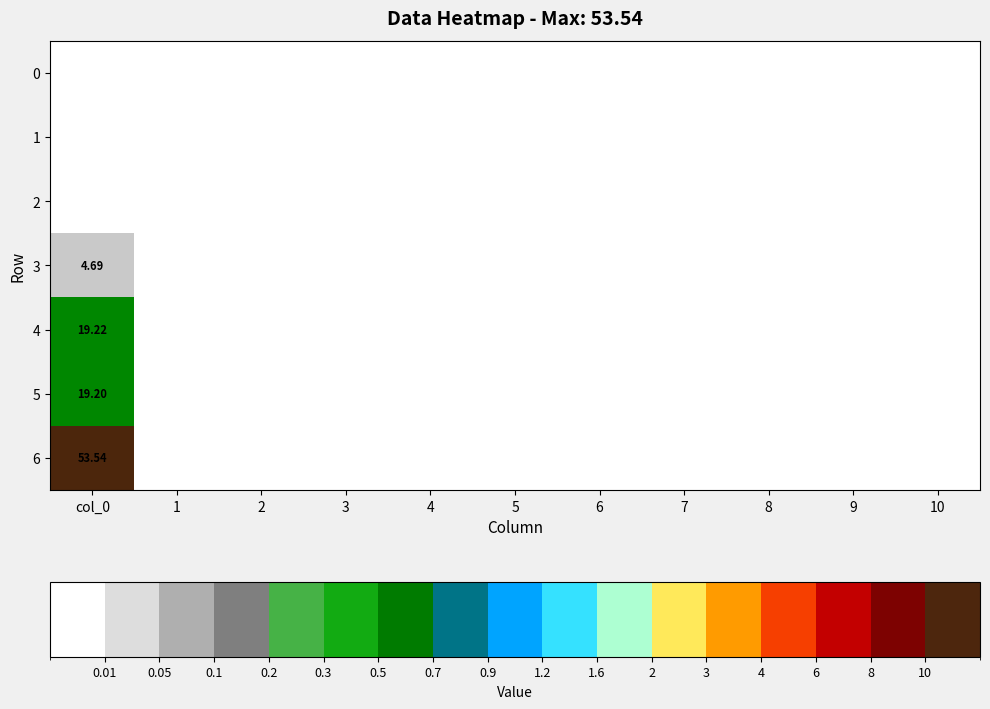

Is it true that 4 equals 9.7 at 3?

False